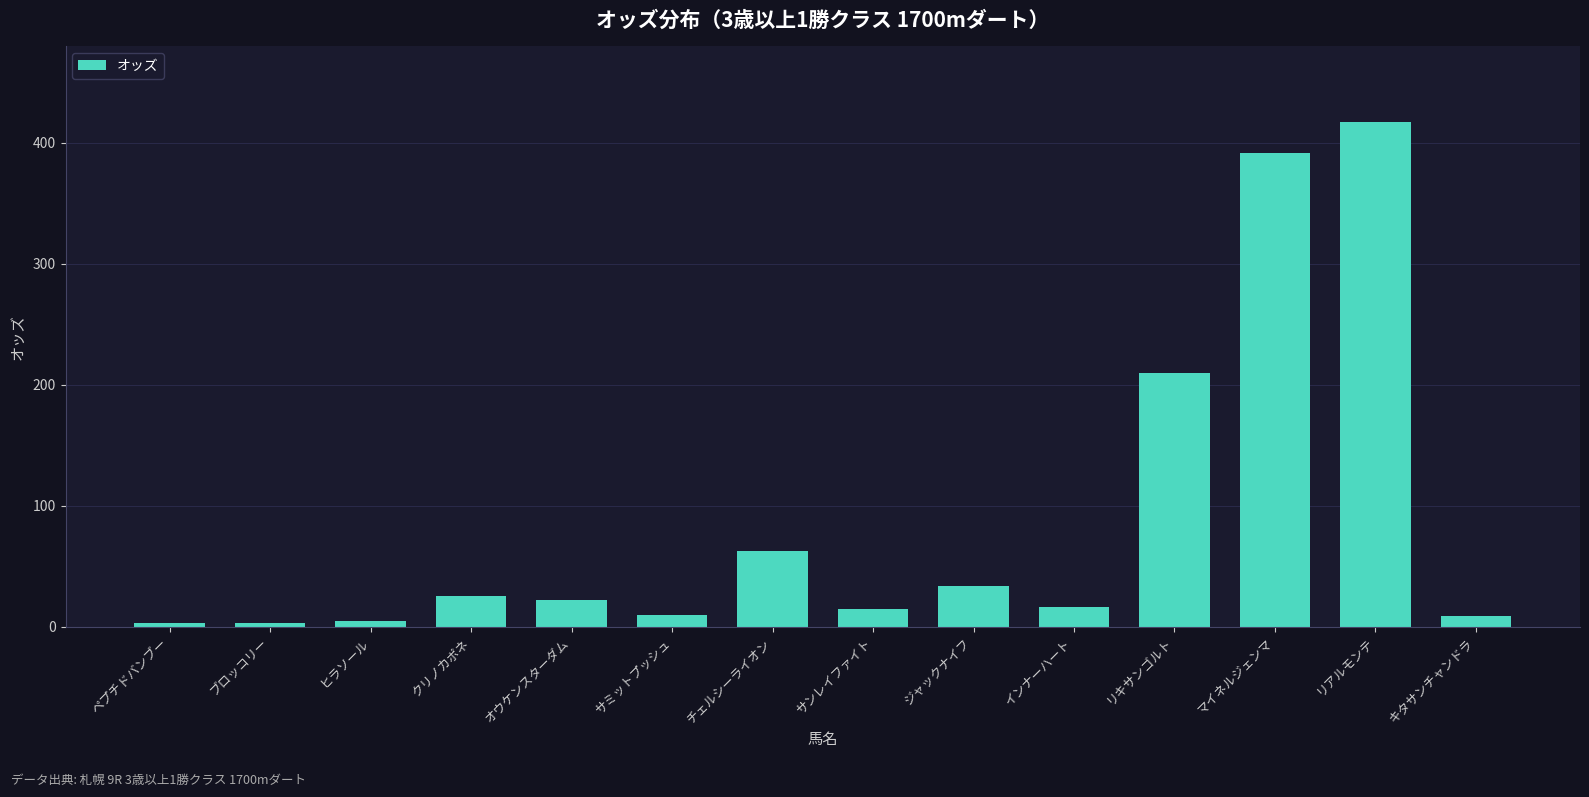

What is the sum of the values at クリノカポネ and リキサンゴルト?

235.5